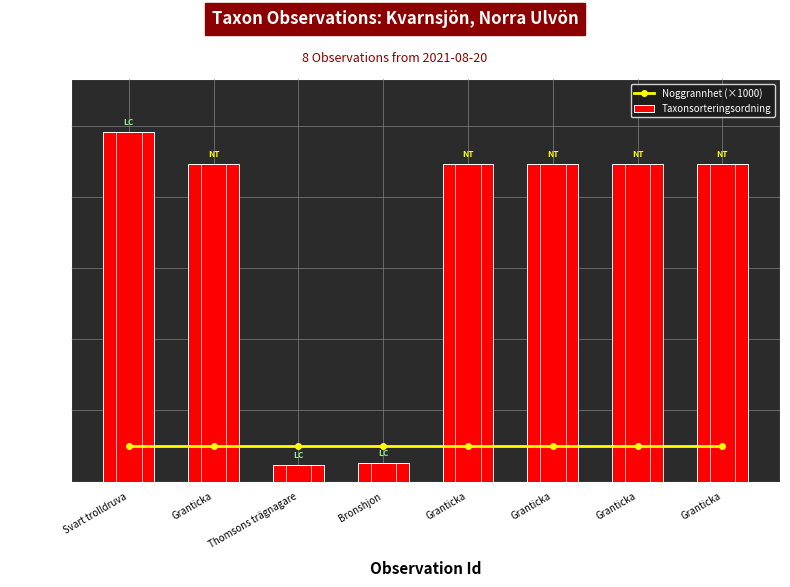

Is it true that Taxonsorteringsordning equals 25242 at Granticka?

False